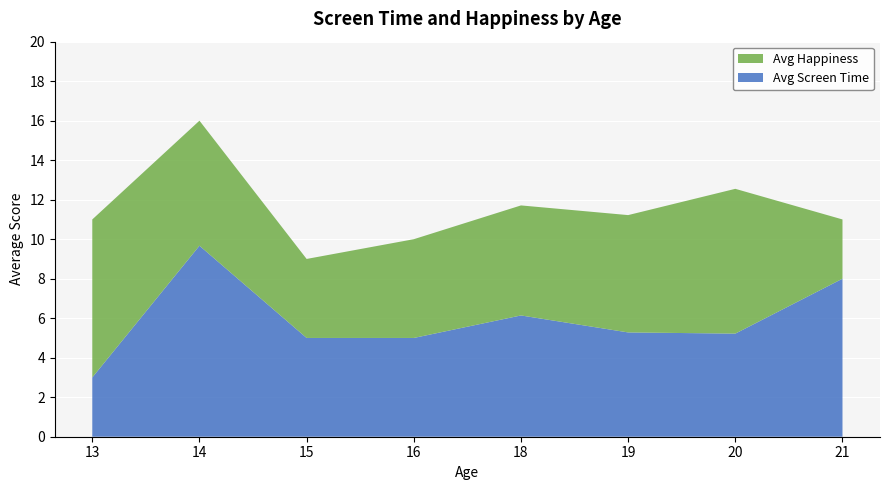

The value of Avg Screen Time at 16 is 2.0. True or false?

False